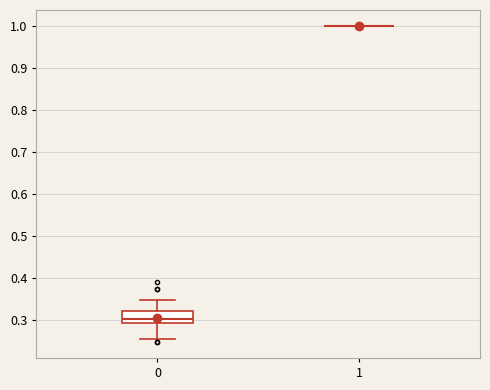

Reading left to right, read every box against the y-axis: the position of its median line, the range the box covers, and the ends of its whiskers. The values are not printed on the chart, so give them approximately, as read against the axis.

0: median 0.30, box 0.29 to 0.32, whiskers 0.25 to 0.35
1: box collapsed to a line at 1.00, whiskers 1.00 to 1.00